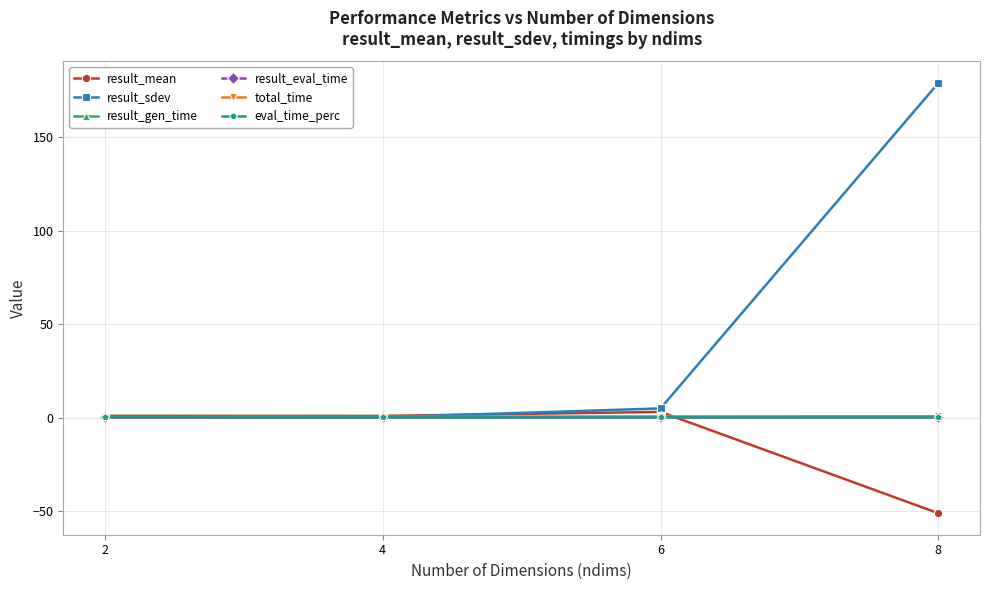

What is the sum of the eval_time_perc values at 8 and 2?

0.6